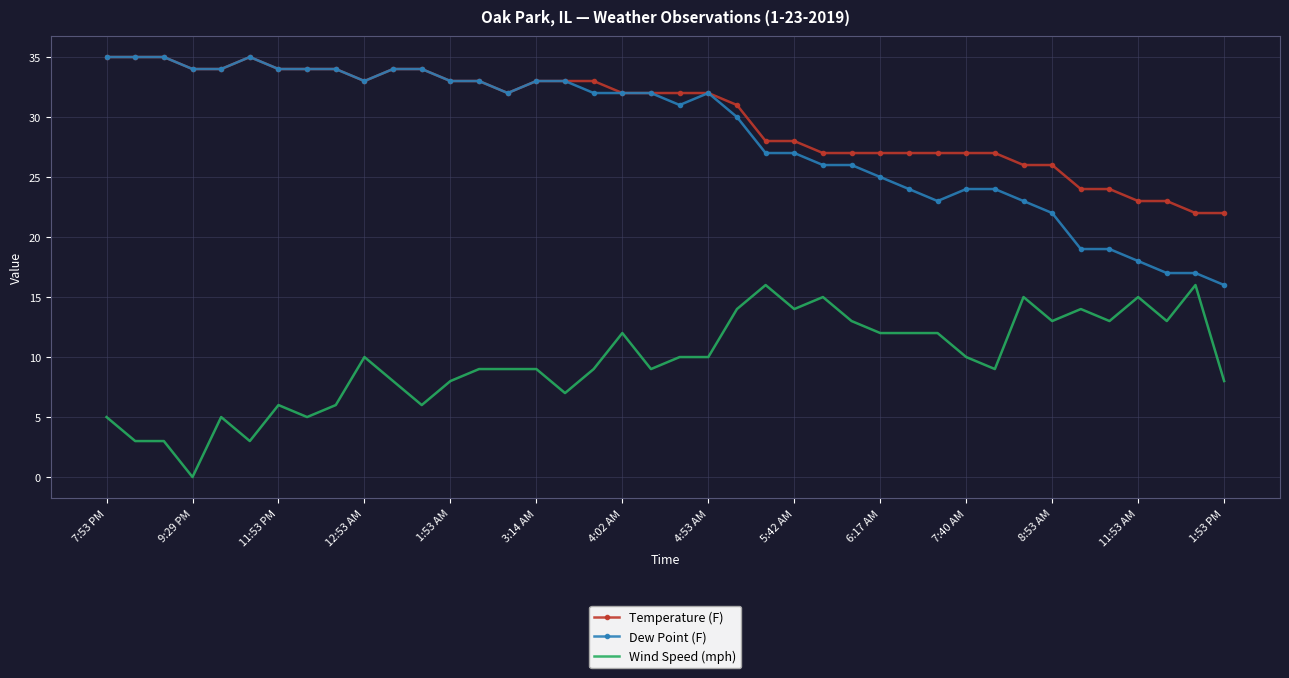

What is the greatest value displayed?

35